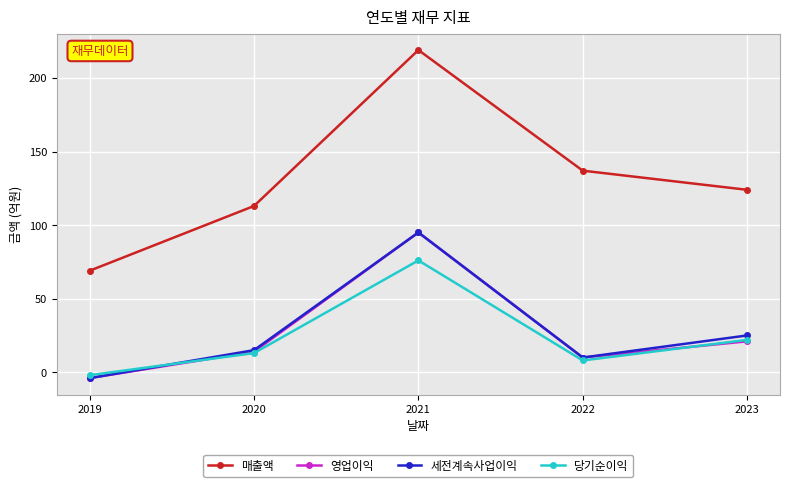

How many categories are shown in the chart?

5